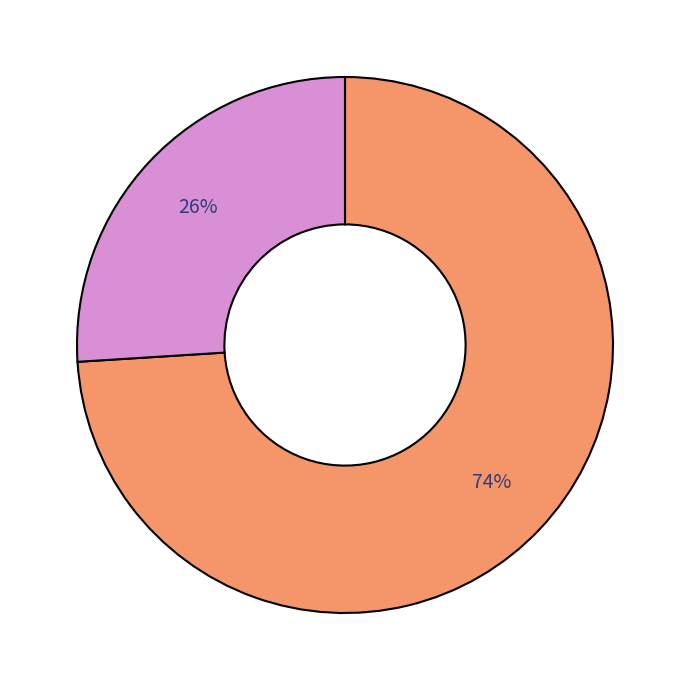

To the nearest percent, what is the average slice percentage?

50%